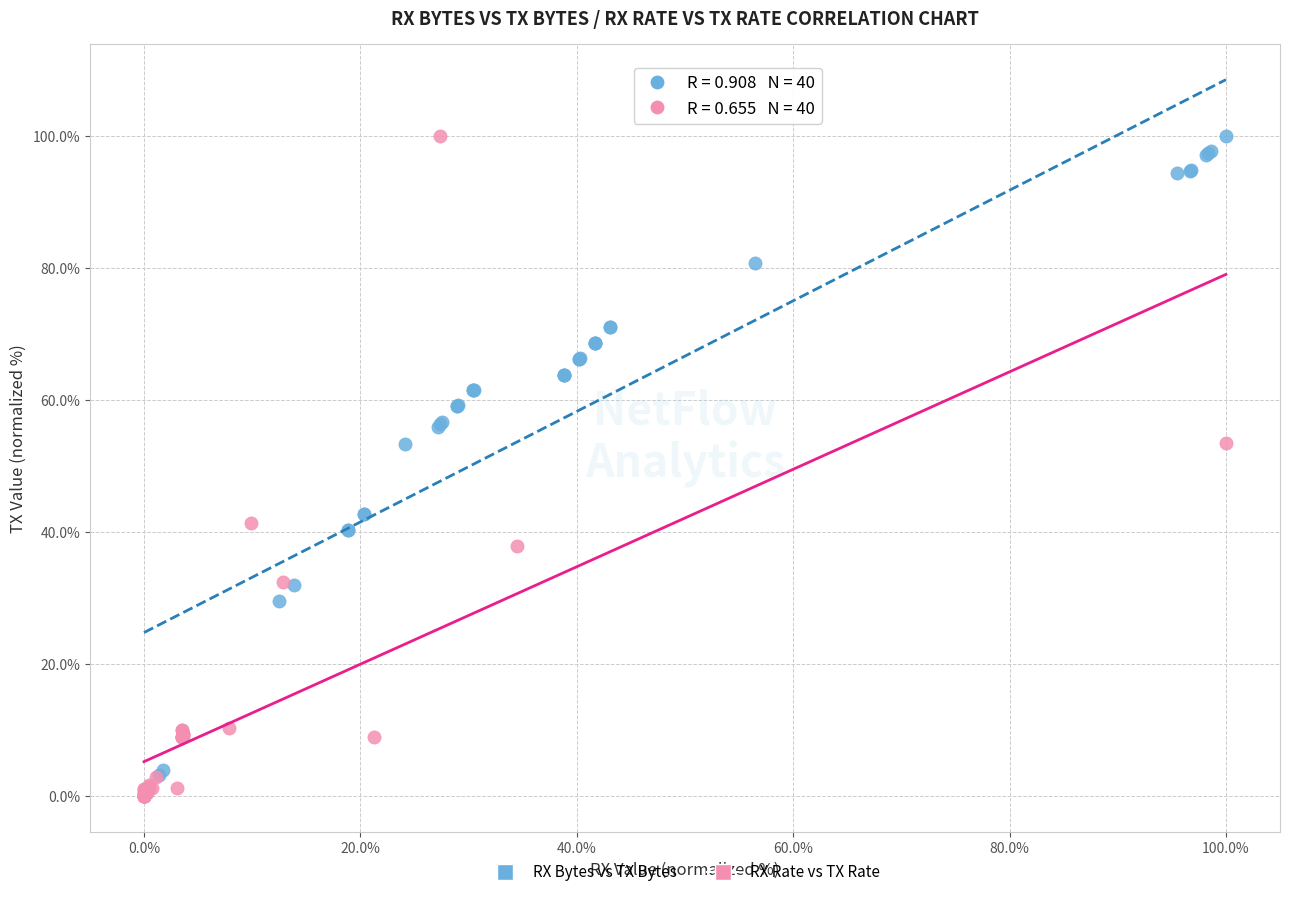

What are all the series names shown in the legend?

RX Bytes vs TX Bytes, RX Rate vs TX Rate